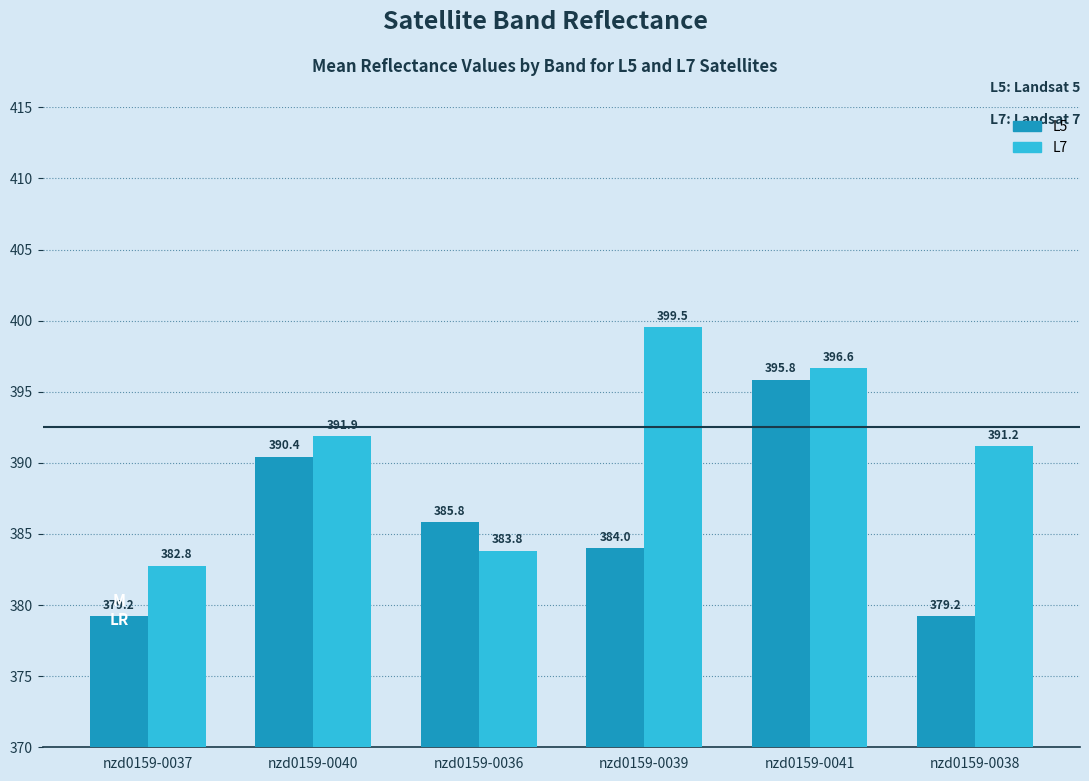

Is it true that L7 equals 200.0 at nzd0159-0037?

False